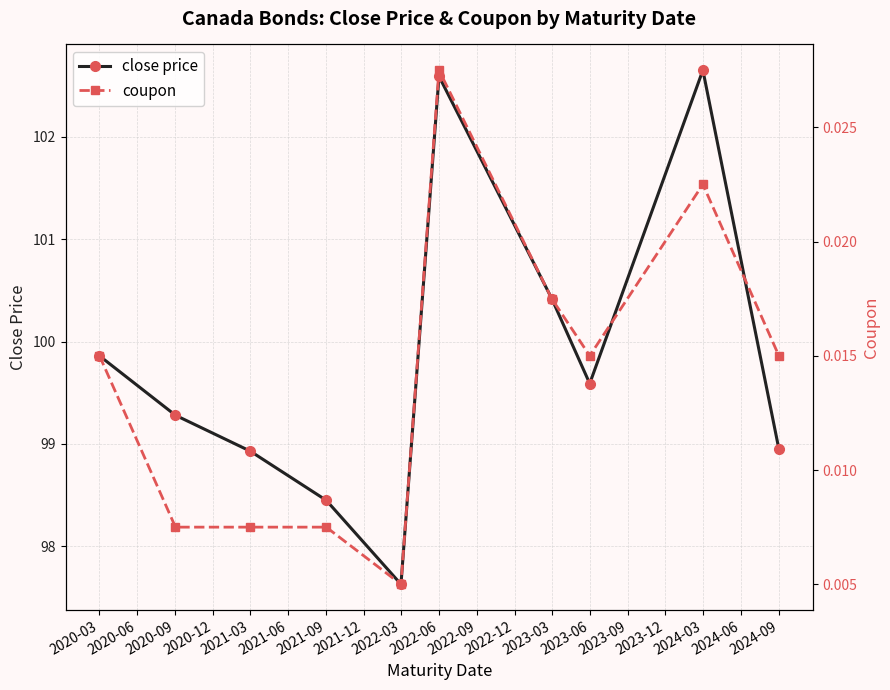

What is the highest value of the close price series?

102.7